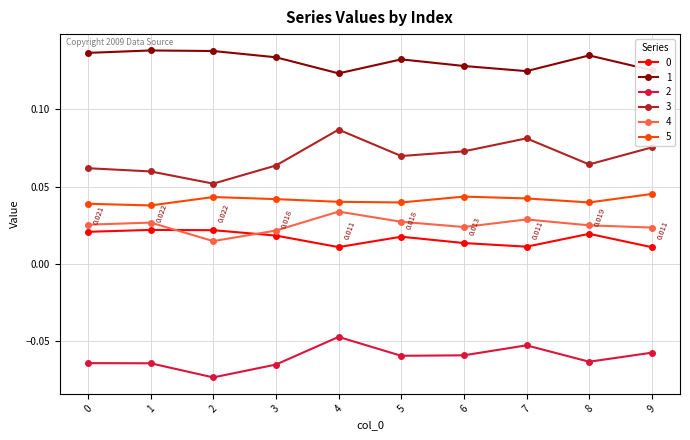

True or false: 2 has more than 1 points higher than both neighbors.

True